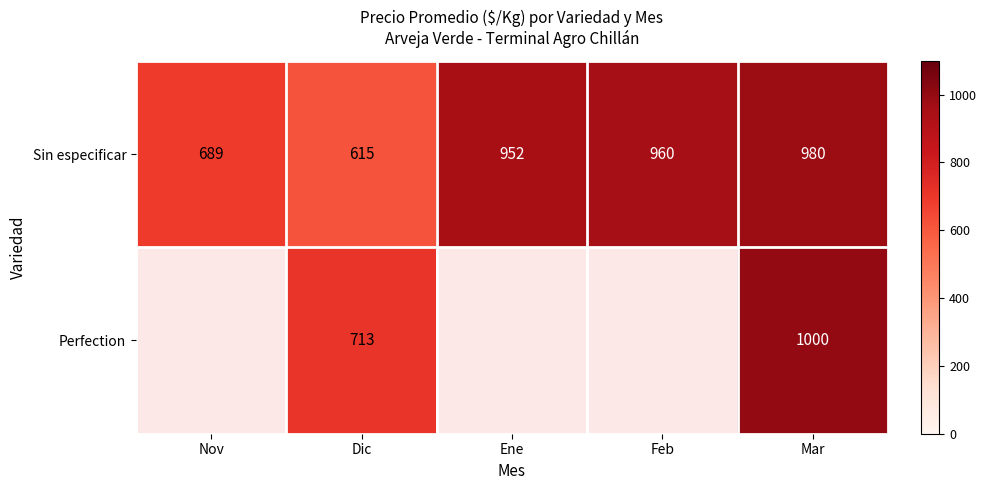

Between Dic and Ene, which is larger?

Ene